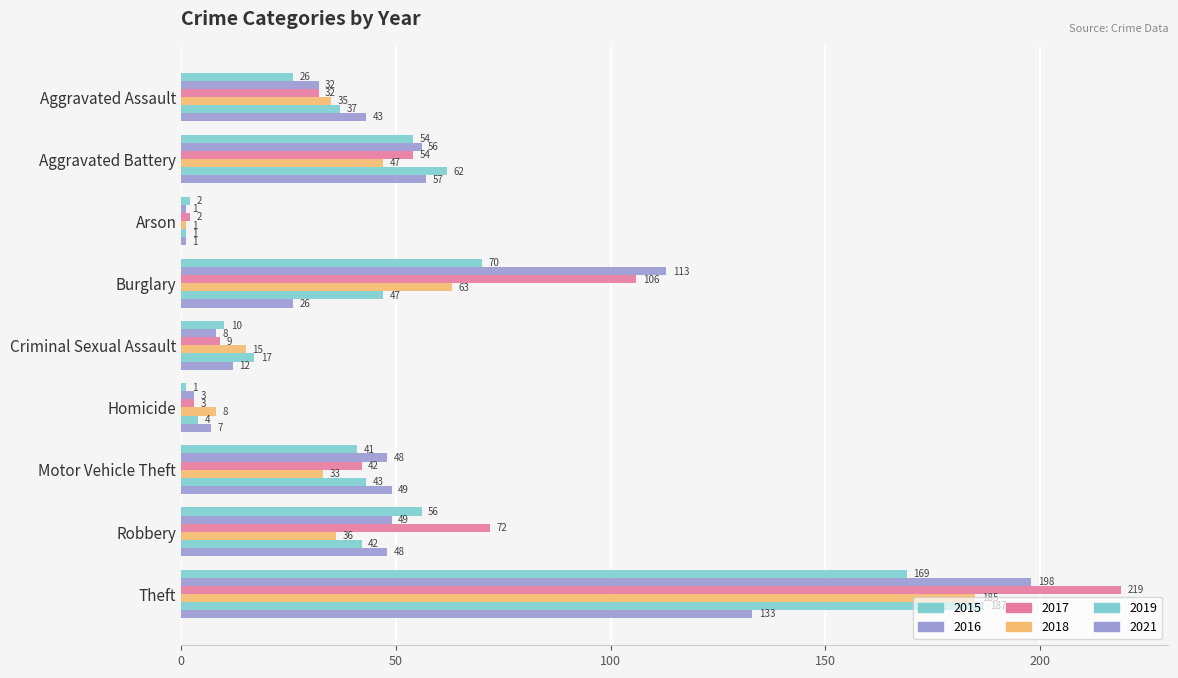

Reading right to left, extract all data points from this chart.

2015: Theft=169	Robbery=56	Motor Vehicle Theft=41	Homicide=1	Criminal Sexual Assault=10	Burglary=70	Arson=2	Aggravated Battery=54	Aggravated Assault=26
2016: Theft=198	Robbery=49	Motor Vehicle Theft=48	Homicide=3	Criminal Sexual Assault=8	Burglary=113	Arson=1	Aggravated Battery=56	Aggravated Assault=32
2017: Theft=219	Robbery=72	Motor Vehicle Theft=42	Homicide=3	Criminal Sexual Assault=9	Burglary=106	Arson=2	Aggravated Battery=54	Aggravated Assault=32
2018: Theft=185	Robbery=36	Motor Vehicle Theft=33	Homicide=8	Criminal Sexual Assault=15	Burglary=63	Arson=1	Aggravated Battery=47	Aggravated Assault=35
2019: Theft=187	Robbery=42	Motor Vehicle Theft=43	Homicide=4	Criminal Sexual Assault=17	Burglary=47	Arson=1	Aggravated Battery=62	Aggravated Assault=37
2021: Theft=133	Robbery=48	Motor Vehicle Theft=49	Homicide=7	Criminal Sexual Assault=12	Burglary=26	Arson=1	Aggravated Battery=57	Aggravated Assault=43